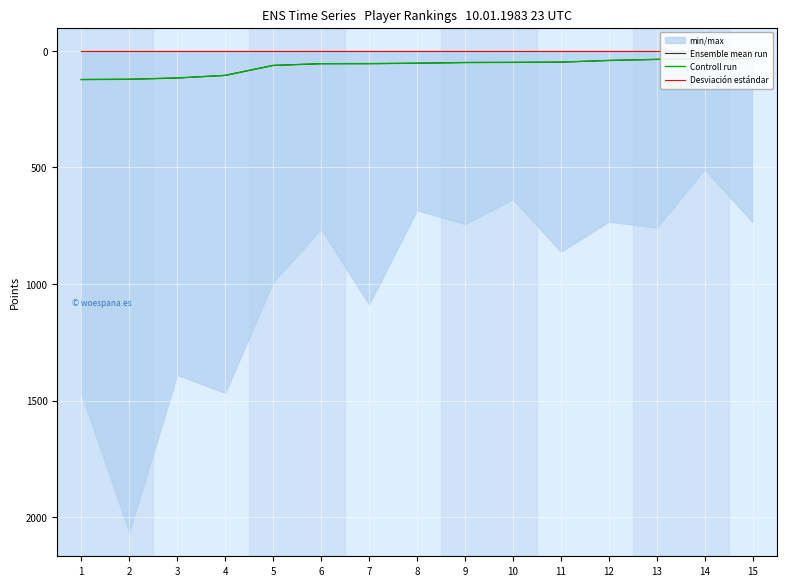

True or false: Ensemble mean run has more than 2 points higher than both neighbors.

False